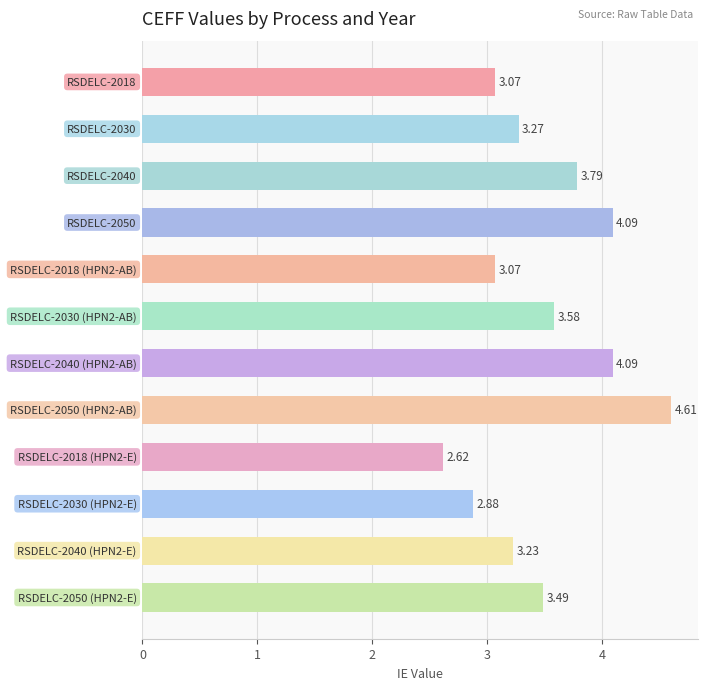

What is the difference between the maximum and minimum values?

2.0